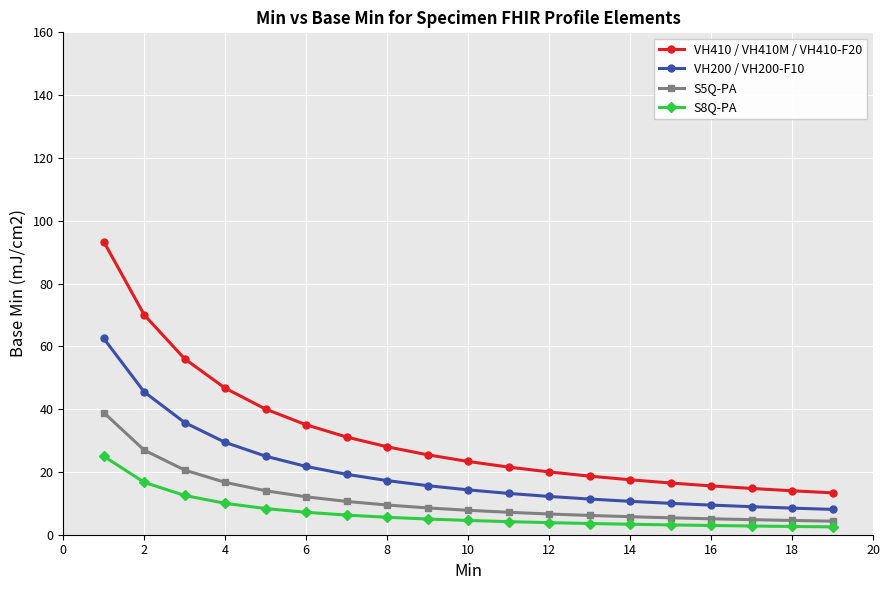

What is the difference between the maximum and second lowest values in the VH410 / VH410M / VH410-F20 series?

79.3